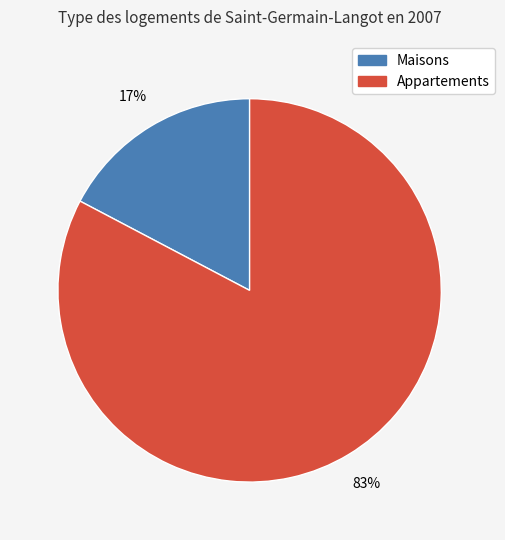

What percentage is the Maisons slice, to the nearest percent?

17%